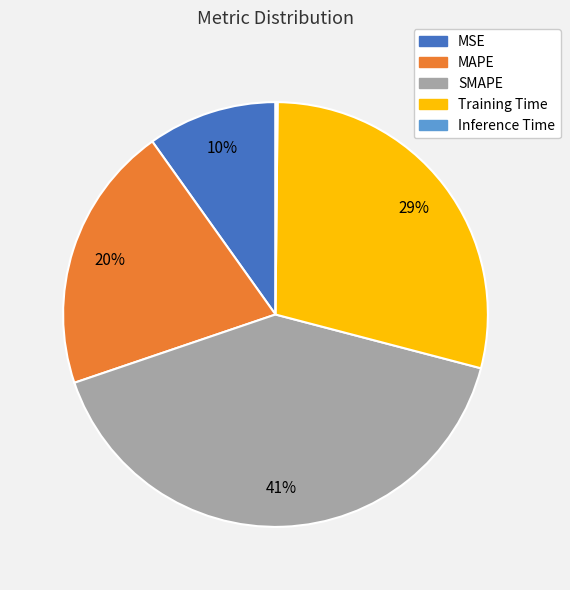

Does any single category account for the majority?

No